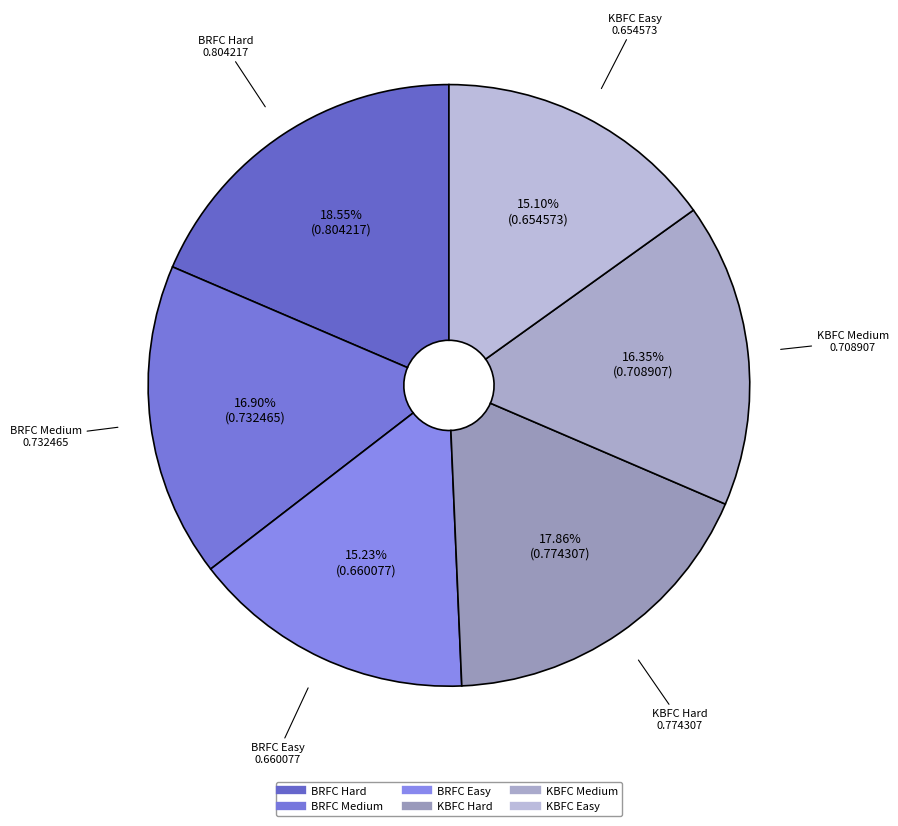

To the nearest percent, what is the average slice percentage?

17%